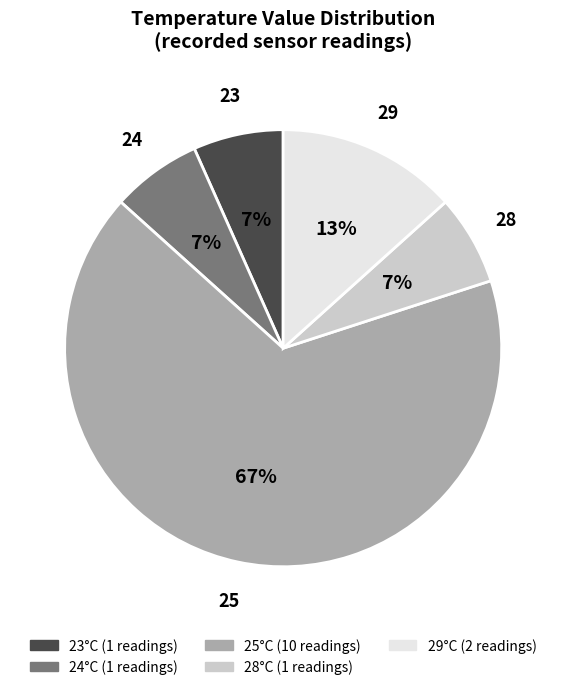

Is there a majority slice in this chart?

Yes